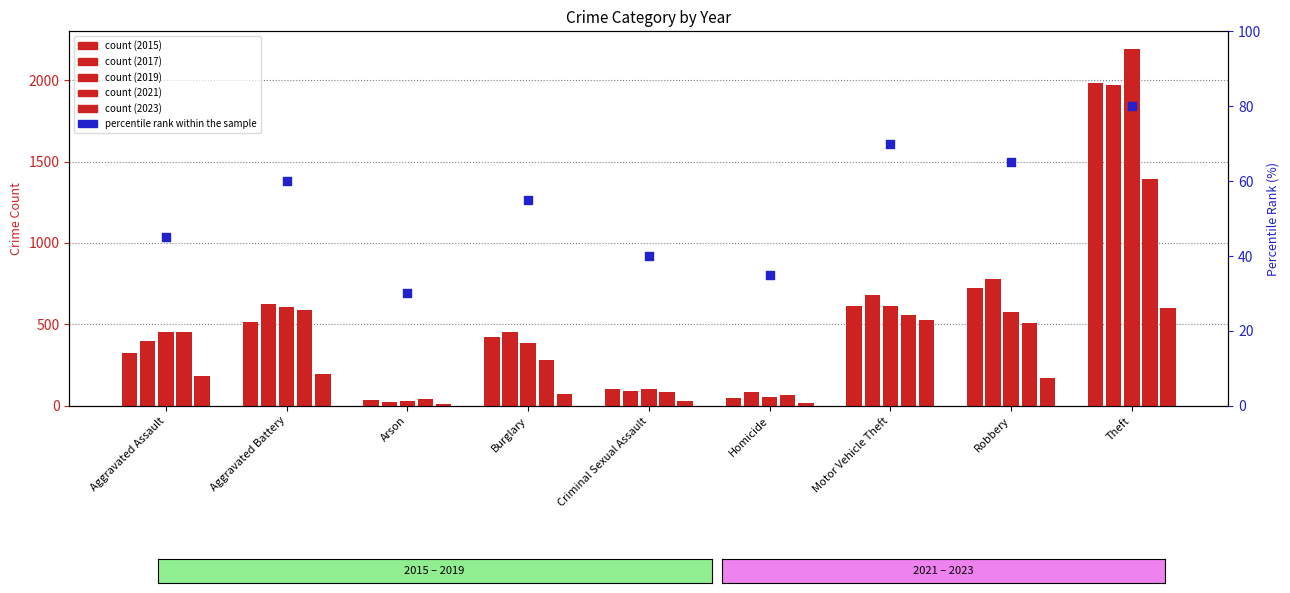

Approximately how many times larger is the value at Motor Vehicle Theft compared to Aggravated Battery?

1.2